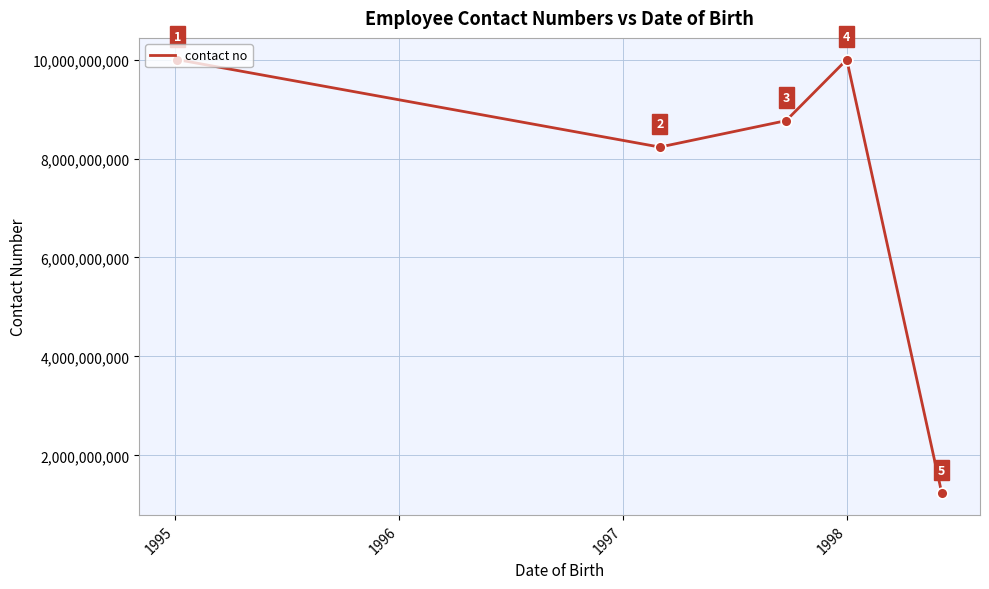

What is the greatest value displayed?

9999999999